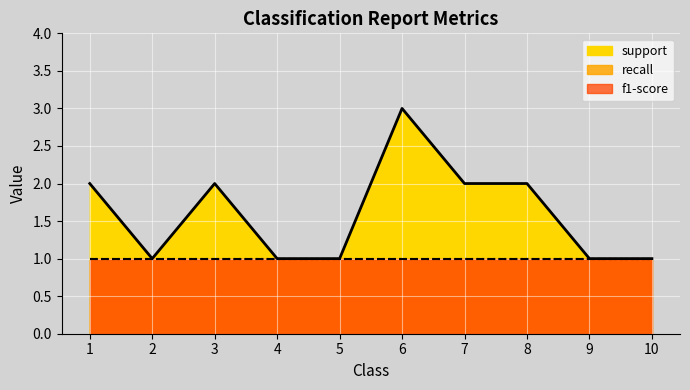

At 8, list the series in order from largest to smallest.

support, recall, f1-score